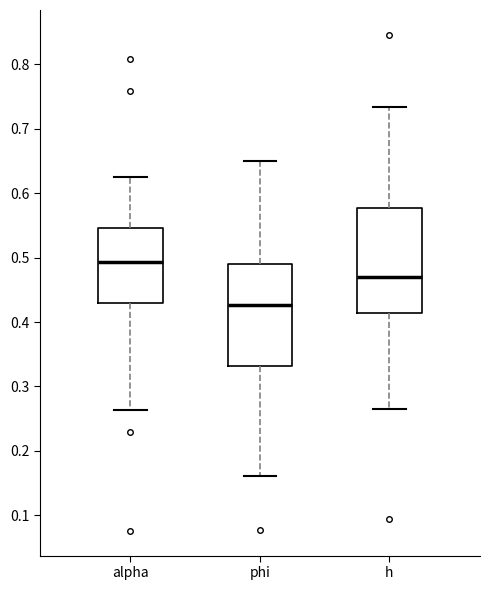

Which box has the lowest median line?

phi